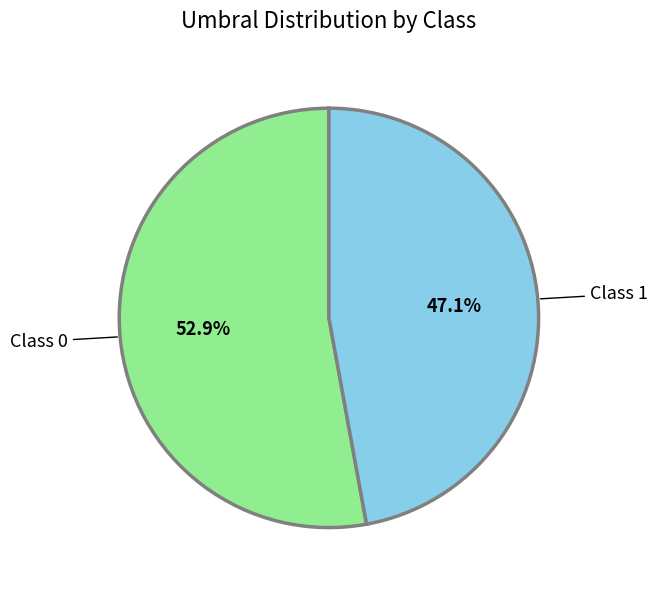

How many slices are in this pie chart?

2